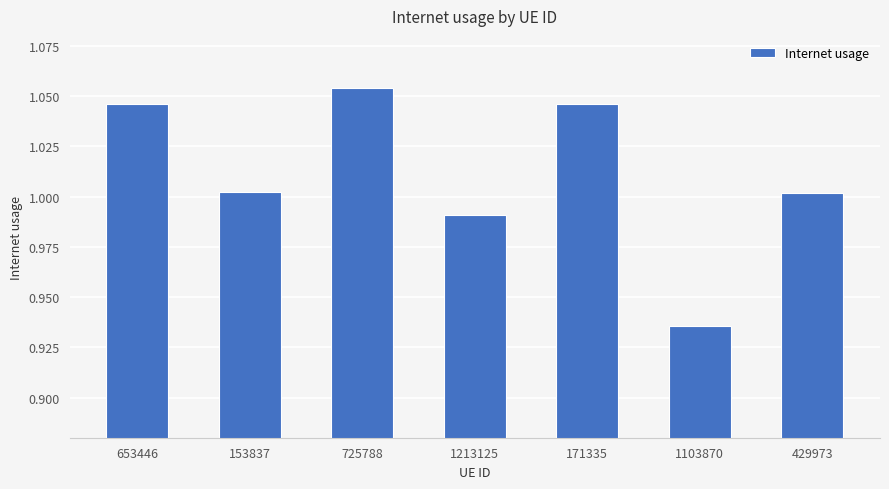

Between 725788 and 1103870, which is larger?

725788